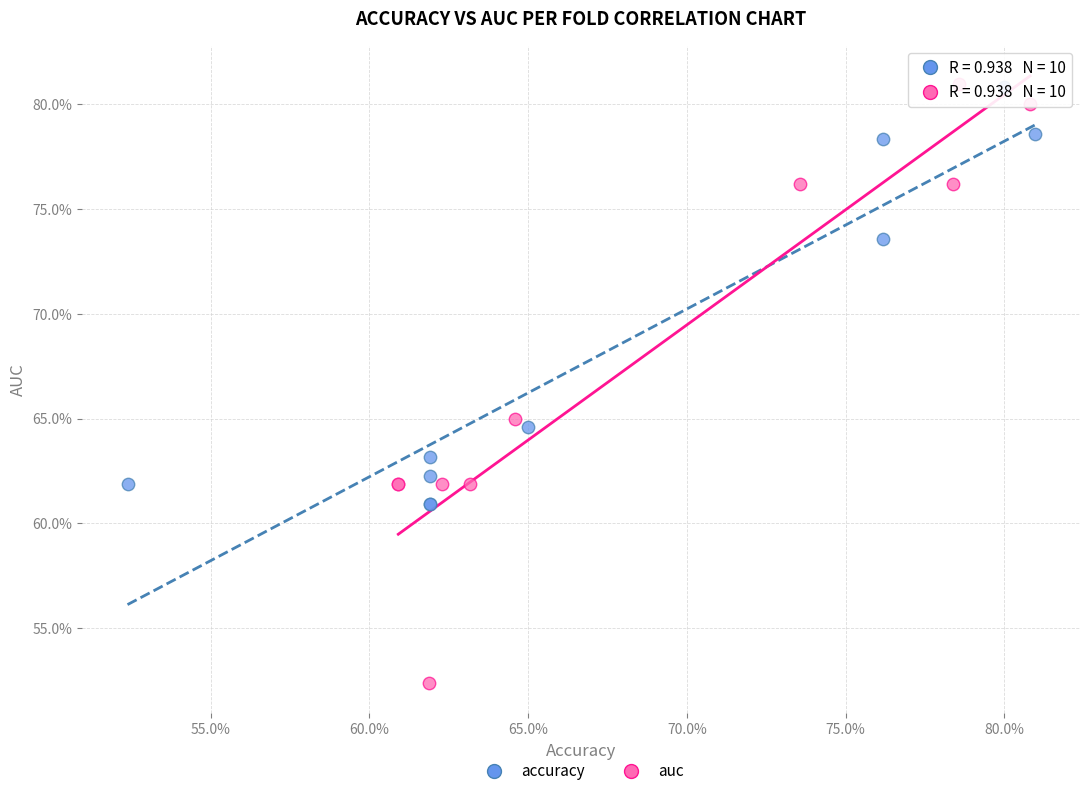

What are all the series names shown in the legend?

accuracy, auc